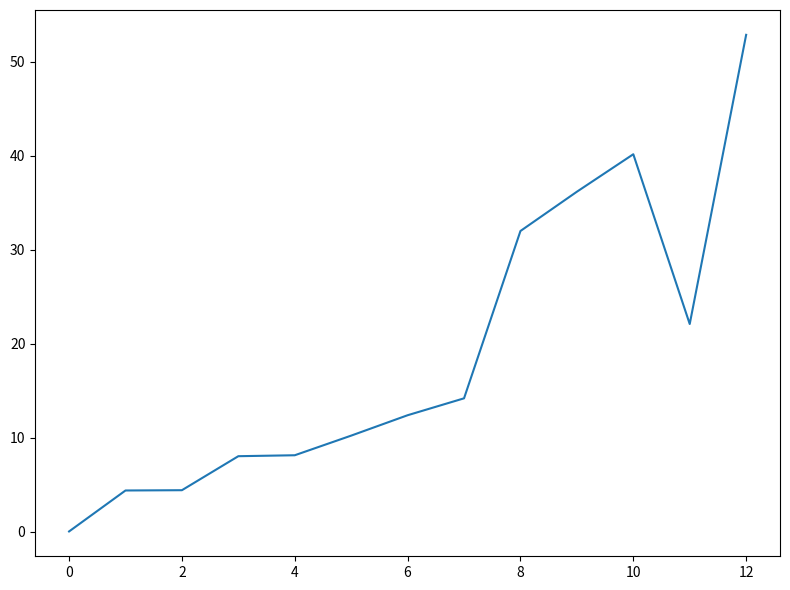

What is the greatest value displayed?

52.9